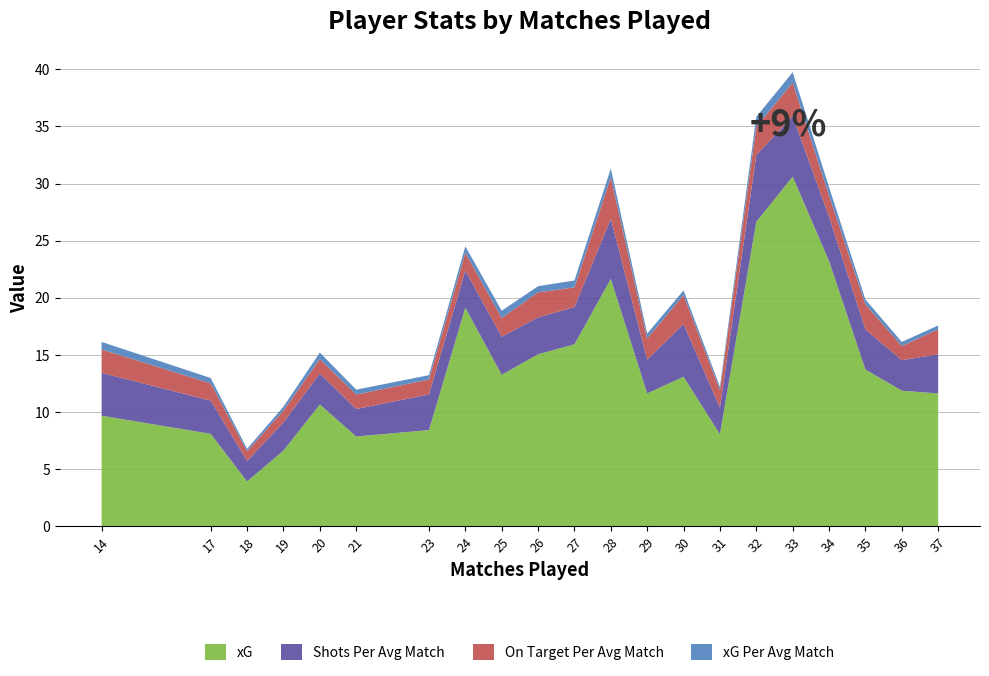

Reading left to right, list all the values displayed in this chart.

xG: 9.7	8.1	3.9	6.6	10.7	7.8	8.4	19.1	13.2	15.1	15.9	21.6	11.6	13.1	8.0	26.6	30.6	23.2	13.7	11.9	11.6
Shots Per Avg Match: 3.8	2.9	1.8	2.5	2.7	2.4	3.1	3.2	3.3	3.2	3.3	5.3	3.0	4.6	2.4	5.8	5.3	3.9	3.5	2.7	3.4
On Target Per Avg Match: 2.0	1.5	0.8	1.0	1.2	1.3	1.3	1.6	1.6	2.2	1.7	3.6	1.9	2.5	1.5	2.5	2.9	1.8	2.2	1.2	2.2
xG Per Avg Match: 0.7	0.5	0.2	0.3	0.6	0.4	0.4	0.6	0.6	0.5	0.6	0.8	0.4	0.4	0.3	0.9	0.9	0.8	0.4	0.4	0.3